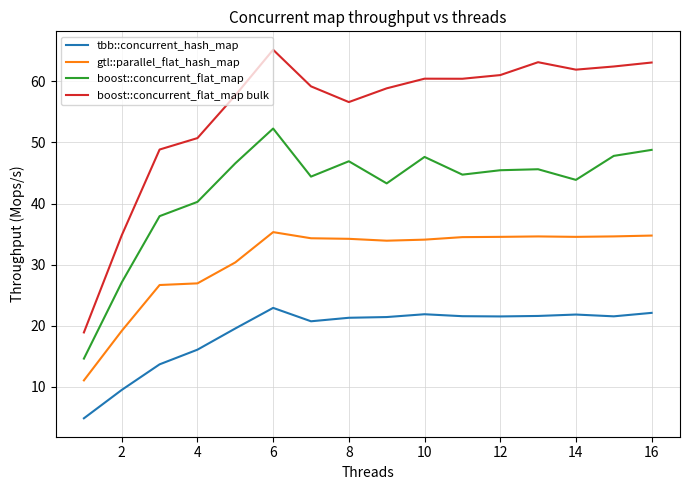

What is the smallest value displayed?

4.8